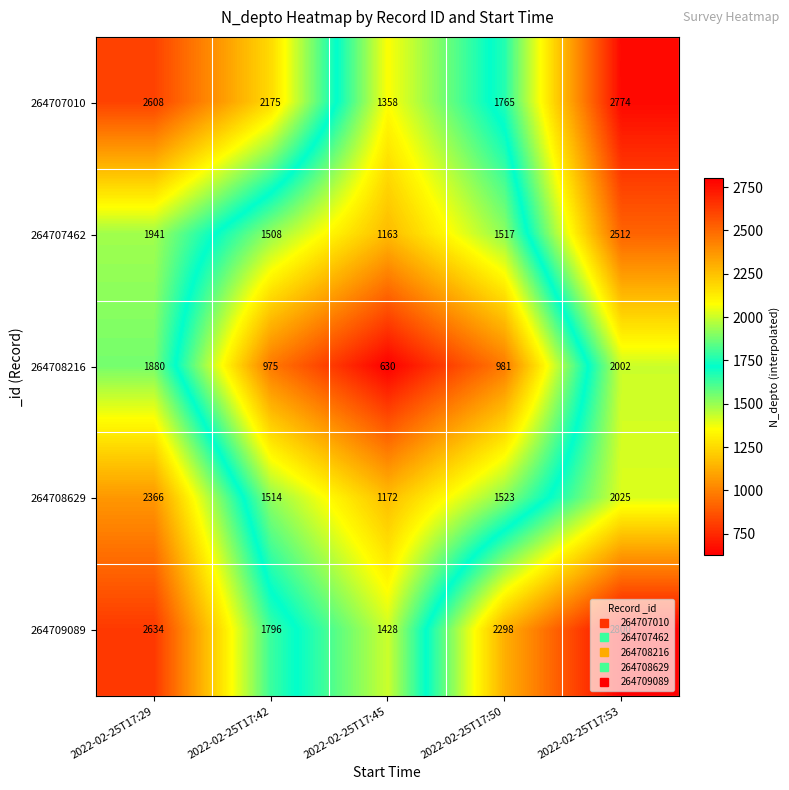

Which series changed the most between 2022-02-25T17:50 and 2022-02-25T17:53?

264708216